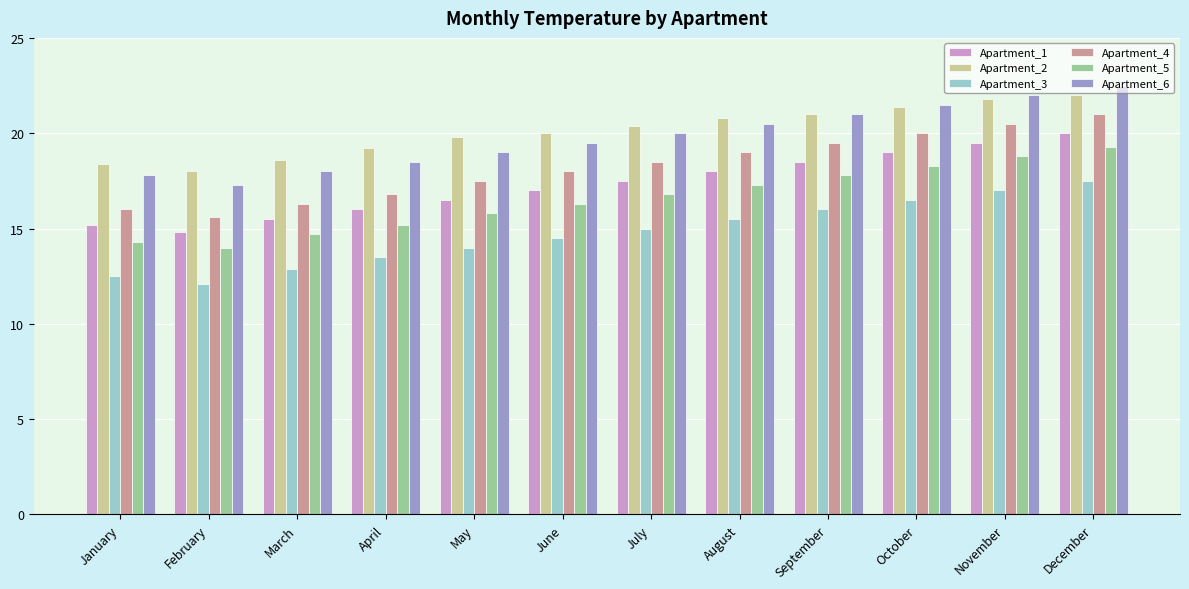

What are all the series names shown in the legend?

Apartment_1, Apartment_2, Apartment_3, Apartment_4, Apartment_5, Apartment_6